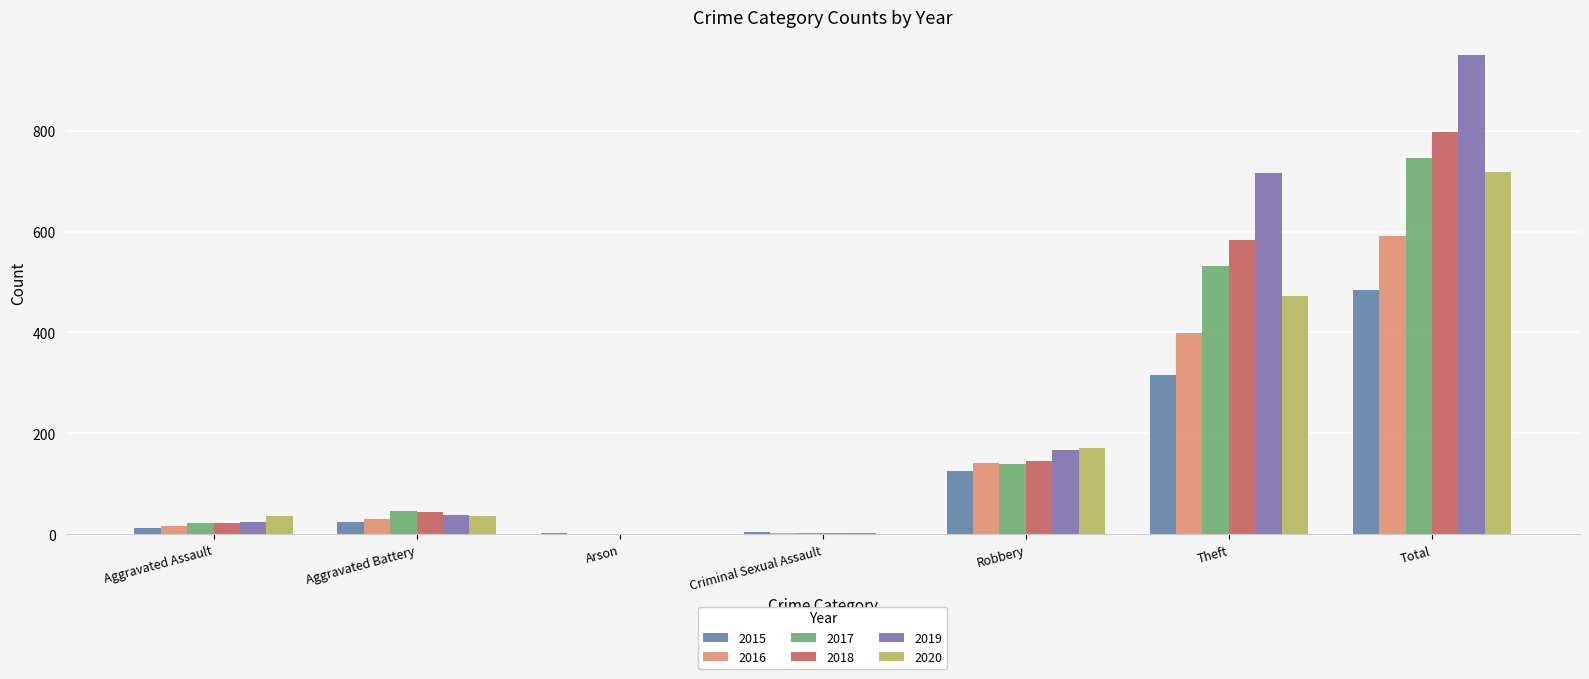

Which series has the largest total across all categories?

2019